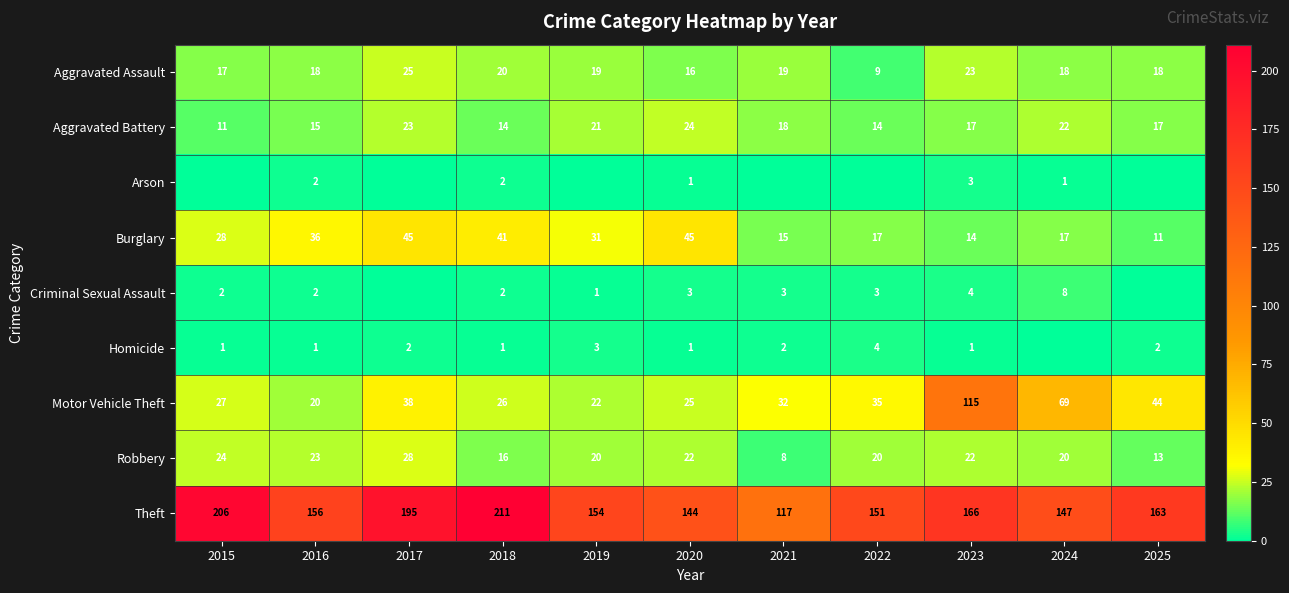

What is the highest value of the Burglary series?

45